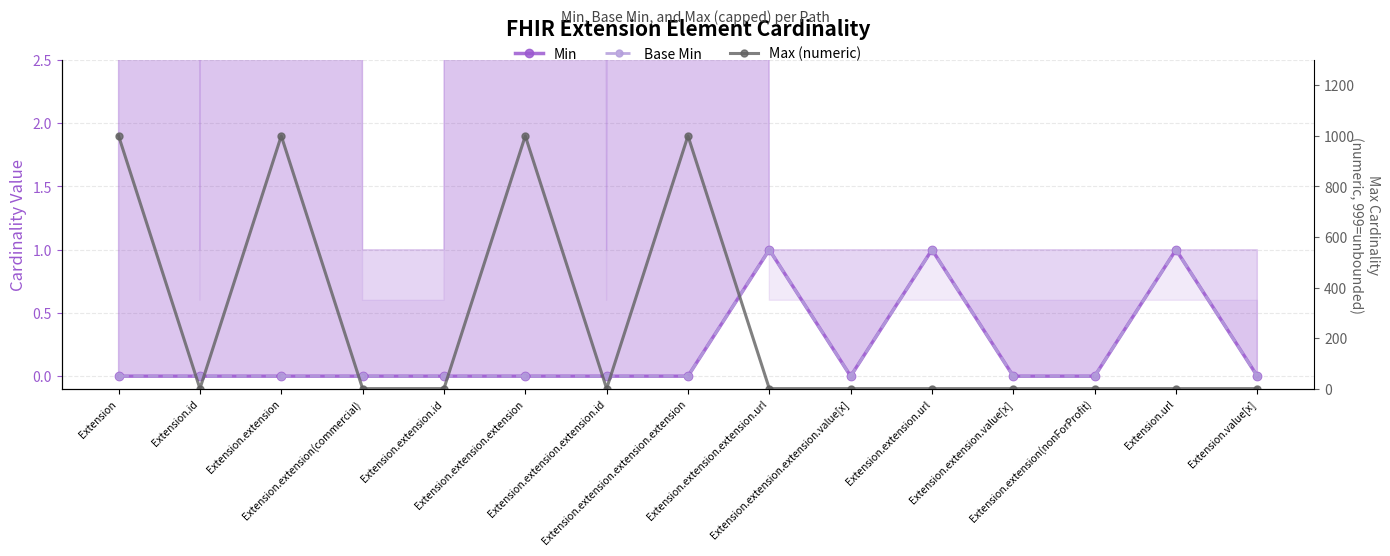

True or false: Base Min and Min intersect in this chart.

False